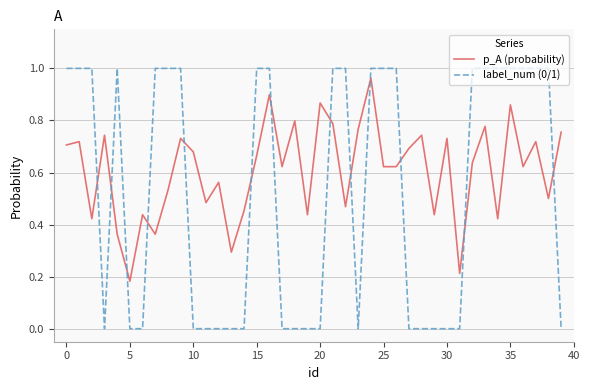

Rank the series by their average value, from highest to lowest.

p_A (probability), label_num (0/1)